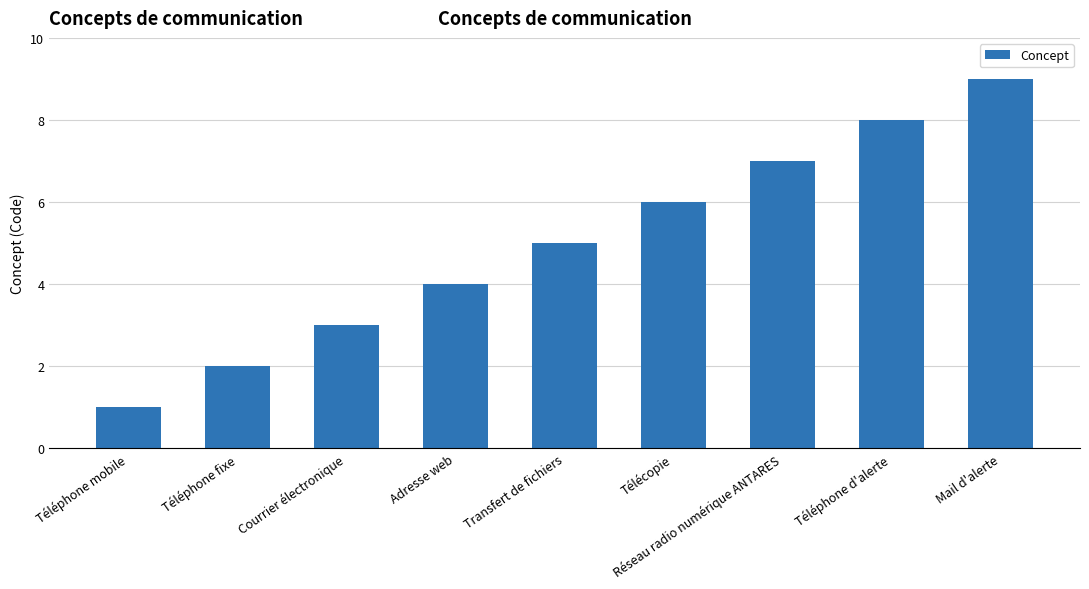

What is the sum of the values at Téléphone fixe and Courrier électronique?

5